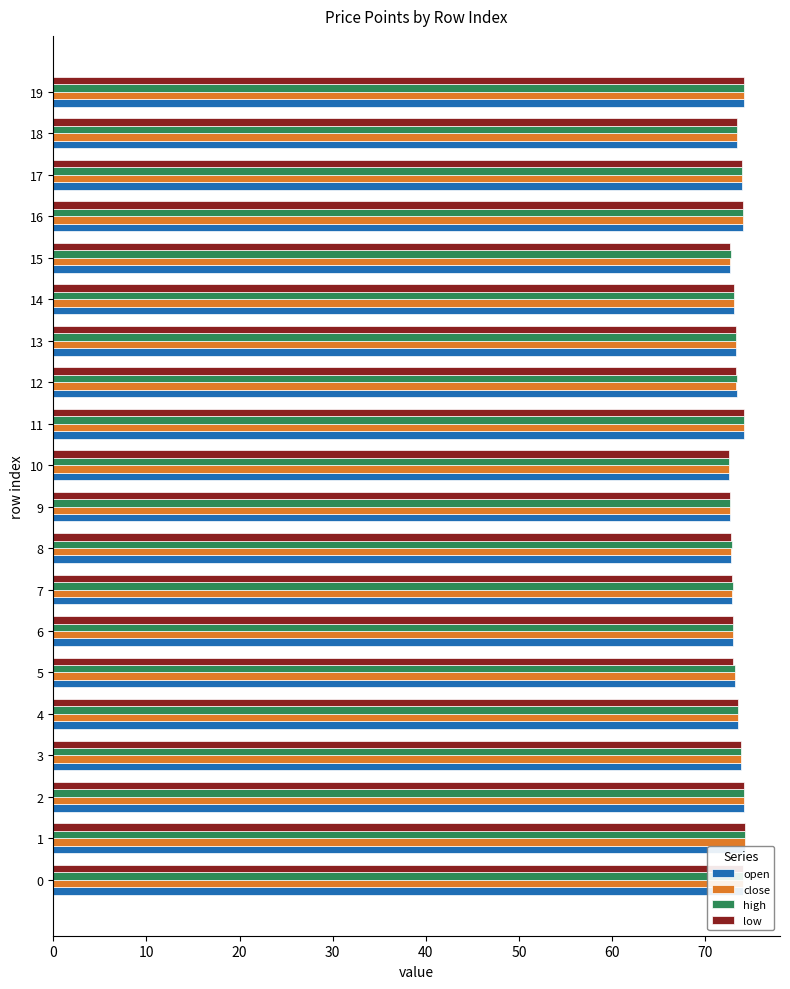

Which series has the largest range (max minus min)?

open